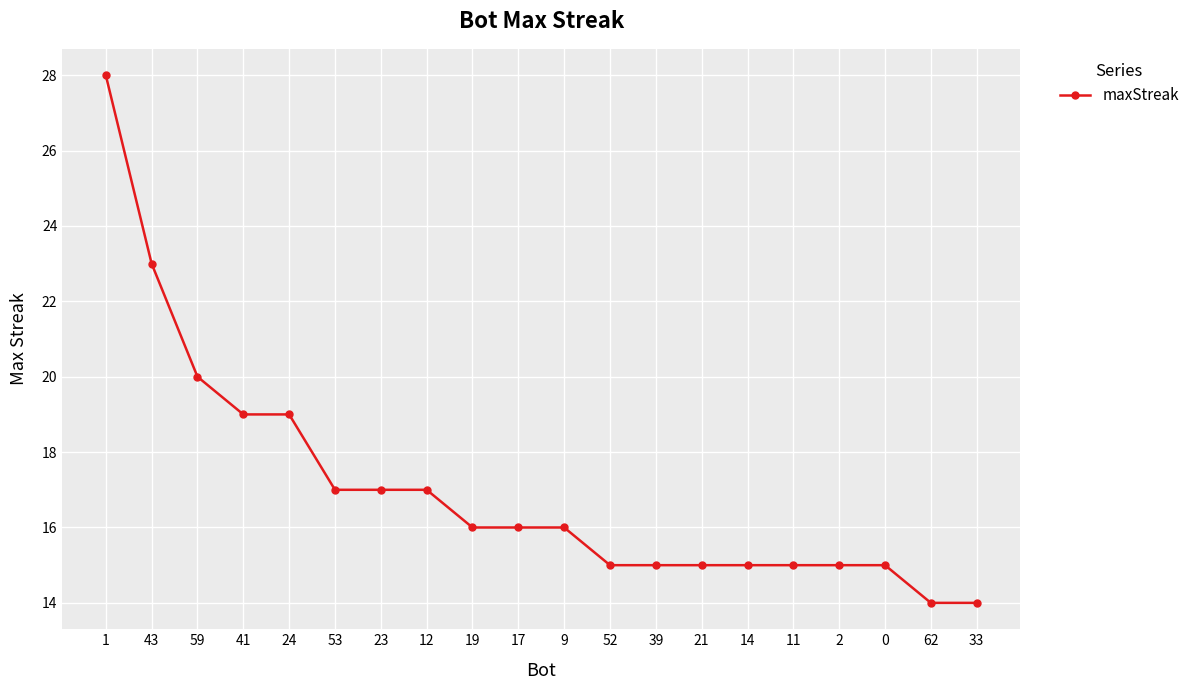

Between 9 and 1, which is larger?

1